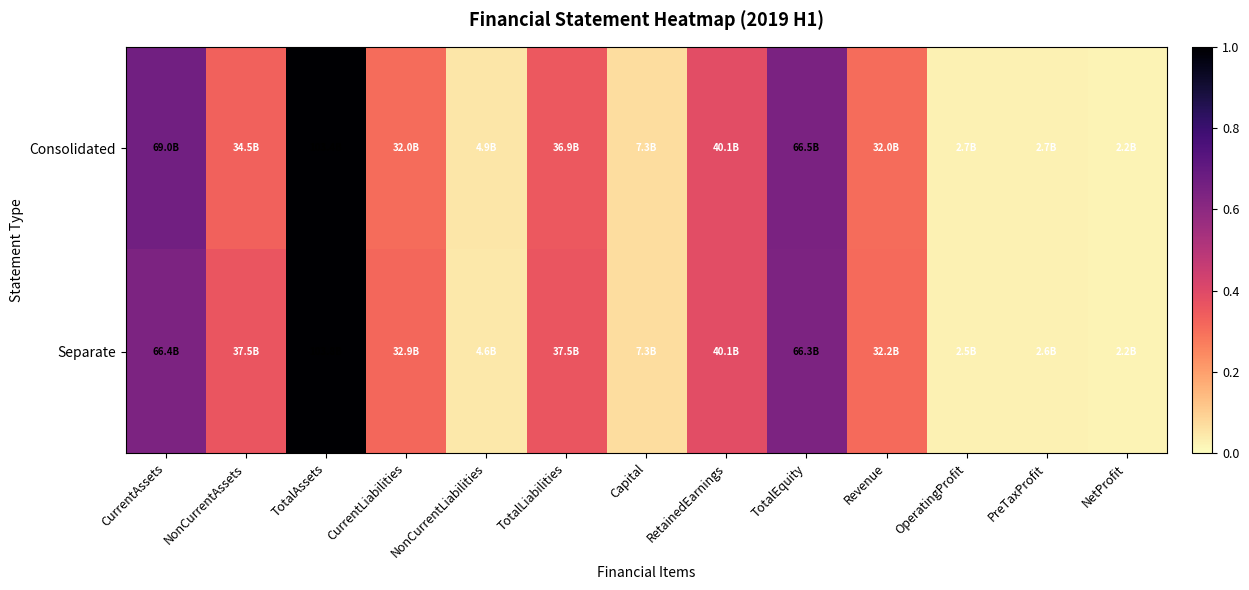

Between NonCurrentLiabilities and TotalEquity, which series saw the biggest shift?

Consolidated